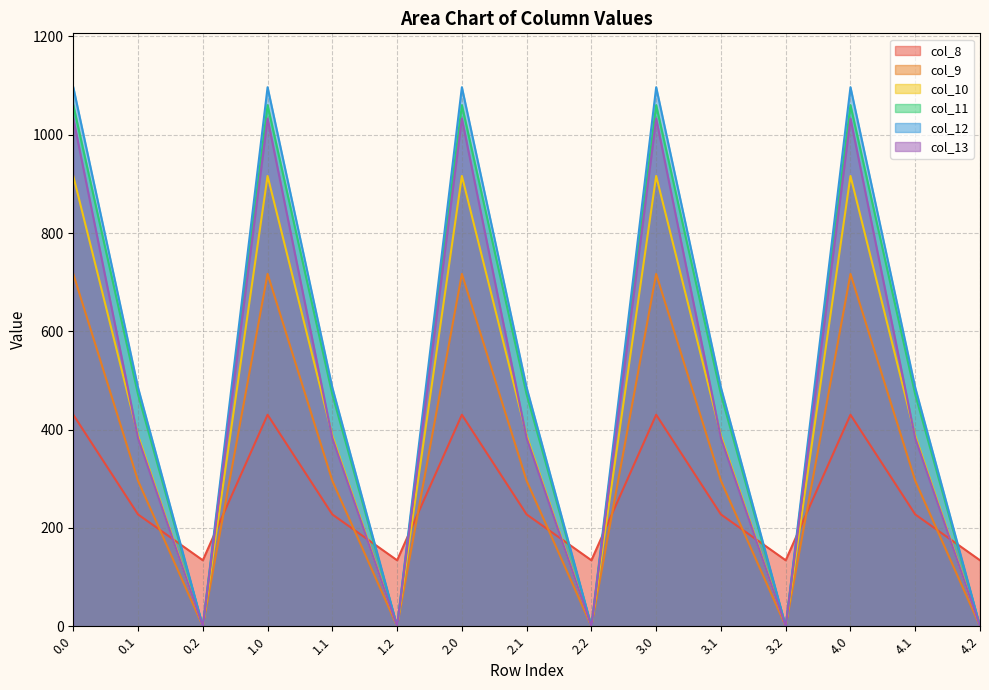

At how many categories does at least one series exceed 1037?

5